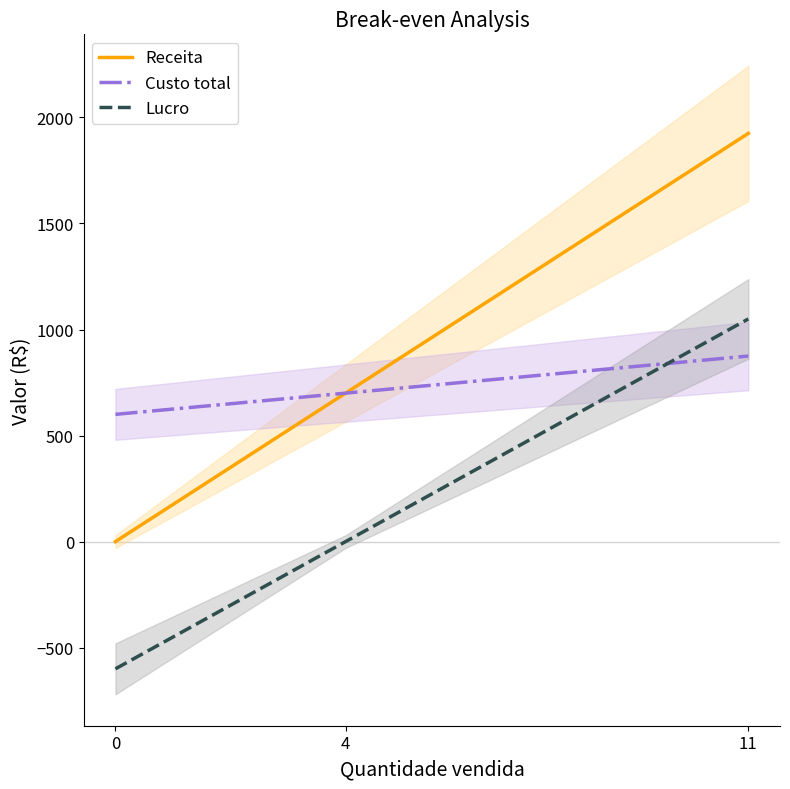

Does the chart display data point markers on the line(s)?

No